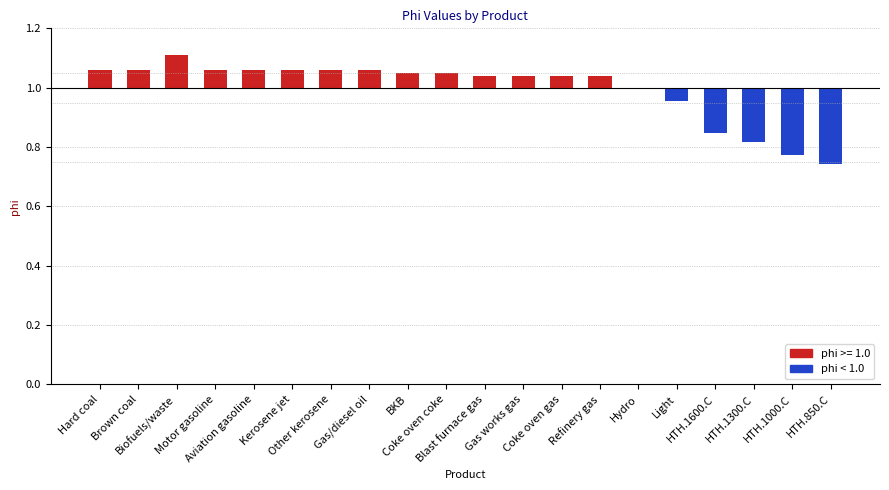

Between Kerosene jet and HTH.1300.C, which is larger?

Kerosene jet